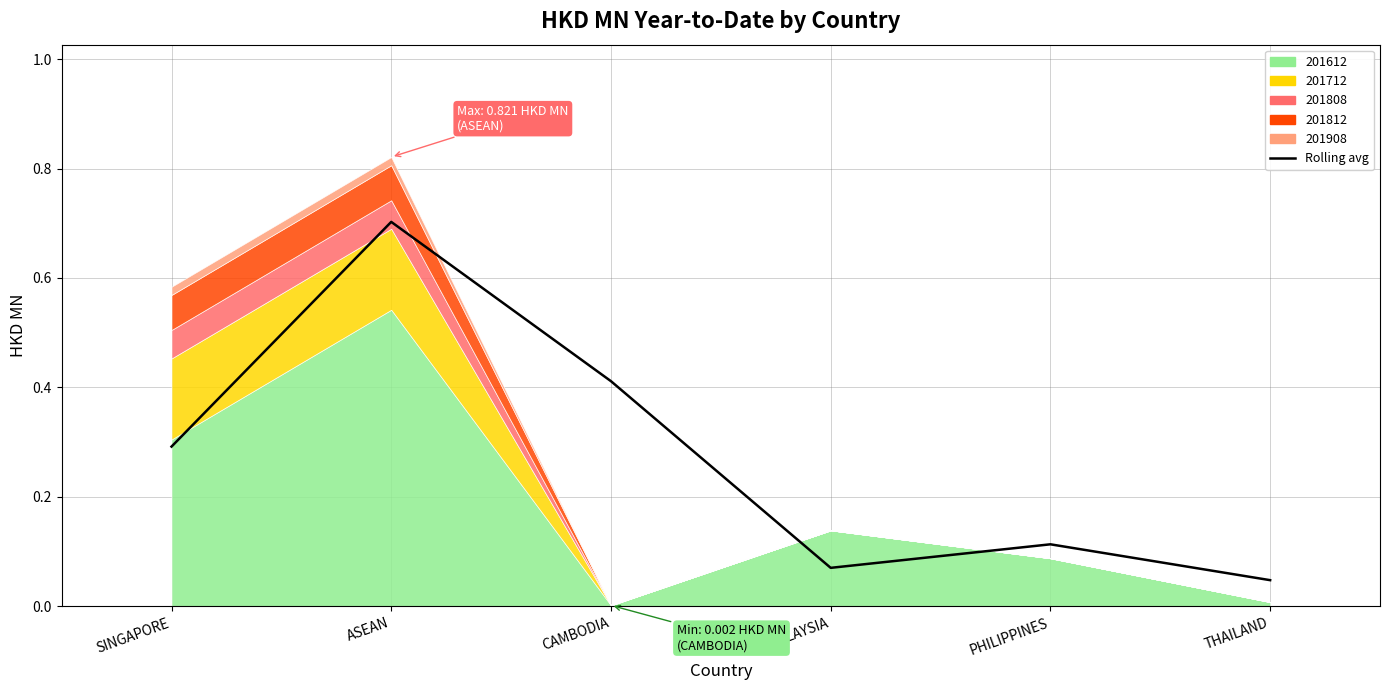

Does the chart display data point markers on the line(s)?

No